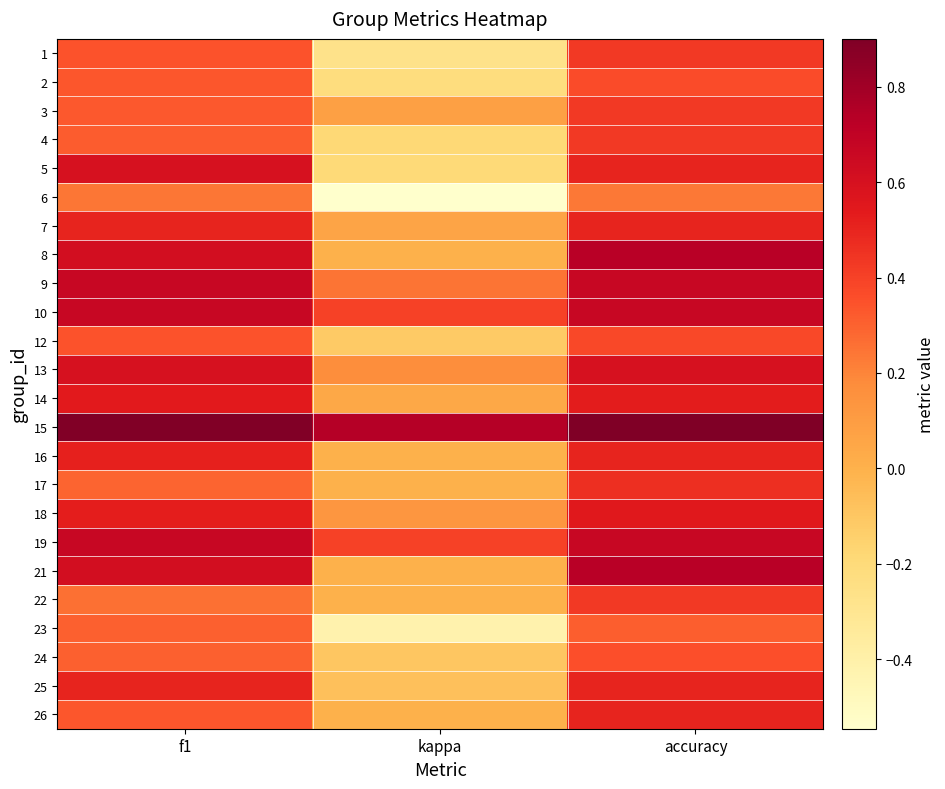

List the series in order of their peak value, highest first.

15, 8, 21, 9, 10, 19, 5, 13, 18, 14, 16, 7, 25, 26, 17, 1, 3, 4, 22, 12, 2, 24, 23, 6